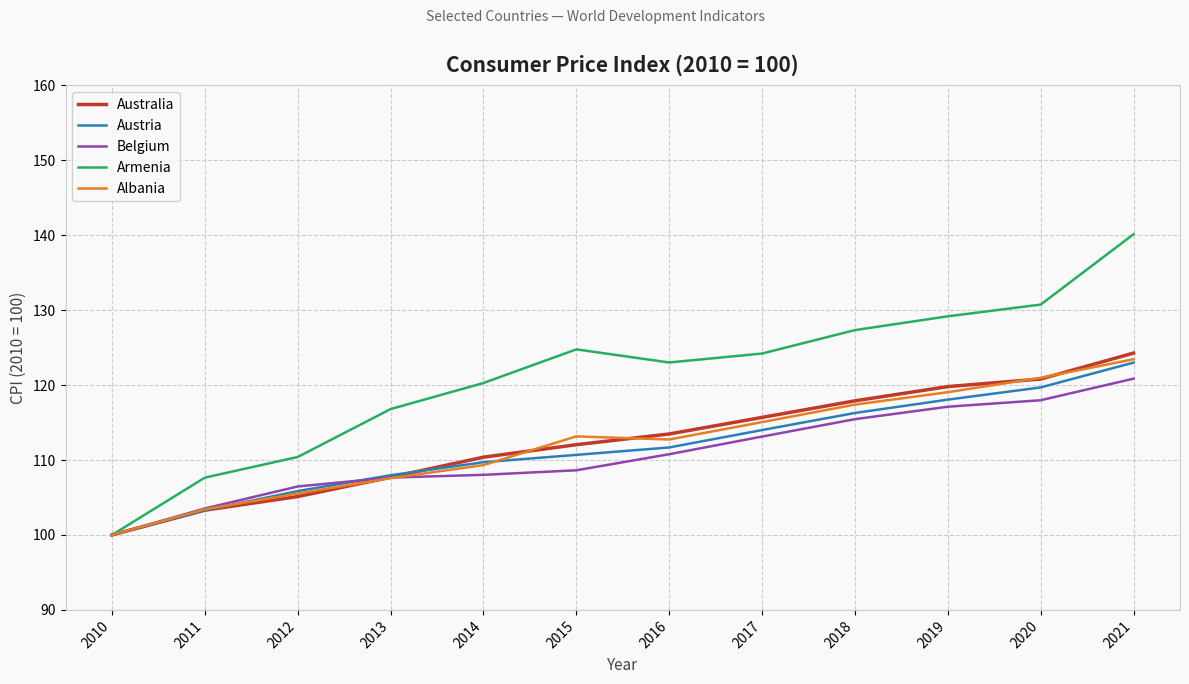

What is the difference between the maximum and minimum values in the Armenia series?

40.1